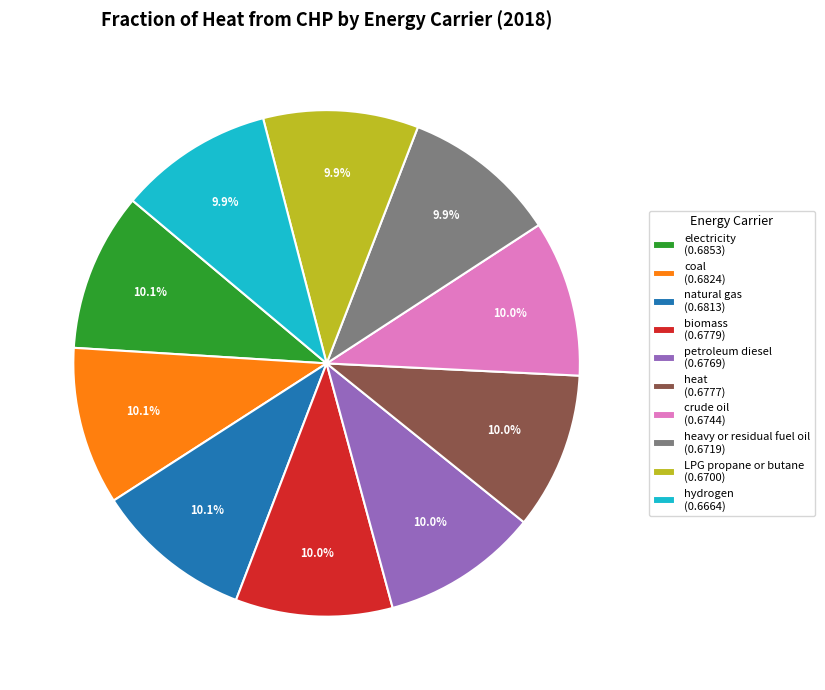

To the nearest percent, what percentage of the pie is crude oil?

10%